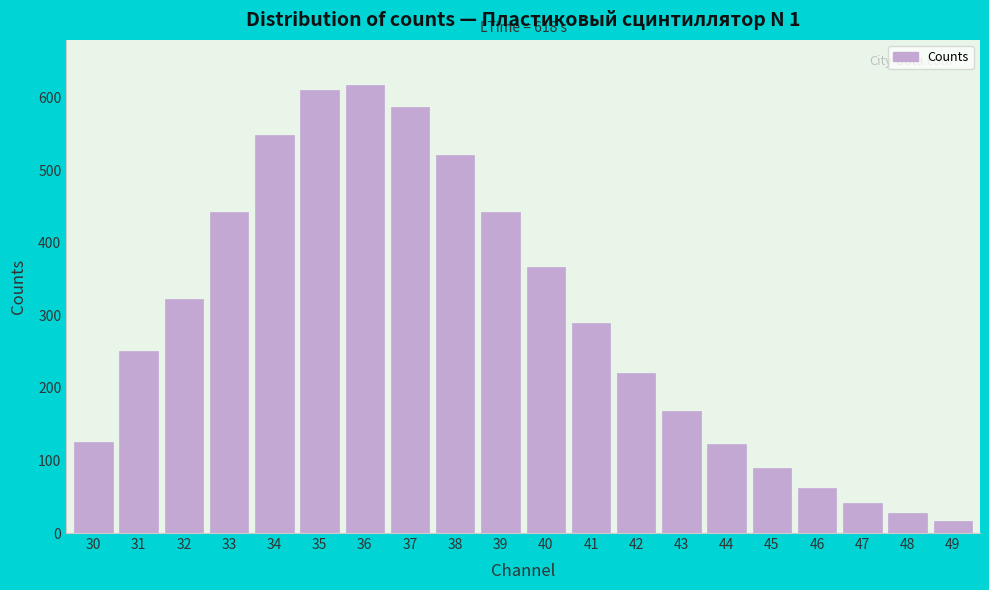

What is the greatest value displayed?

618